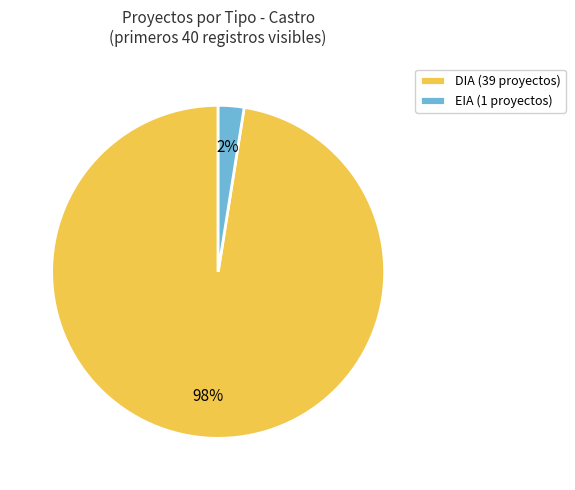

Do DIA (39 proyectos) and EIA (1 proyectos) together represent more than half of the pie?

Yes